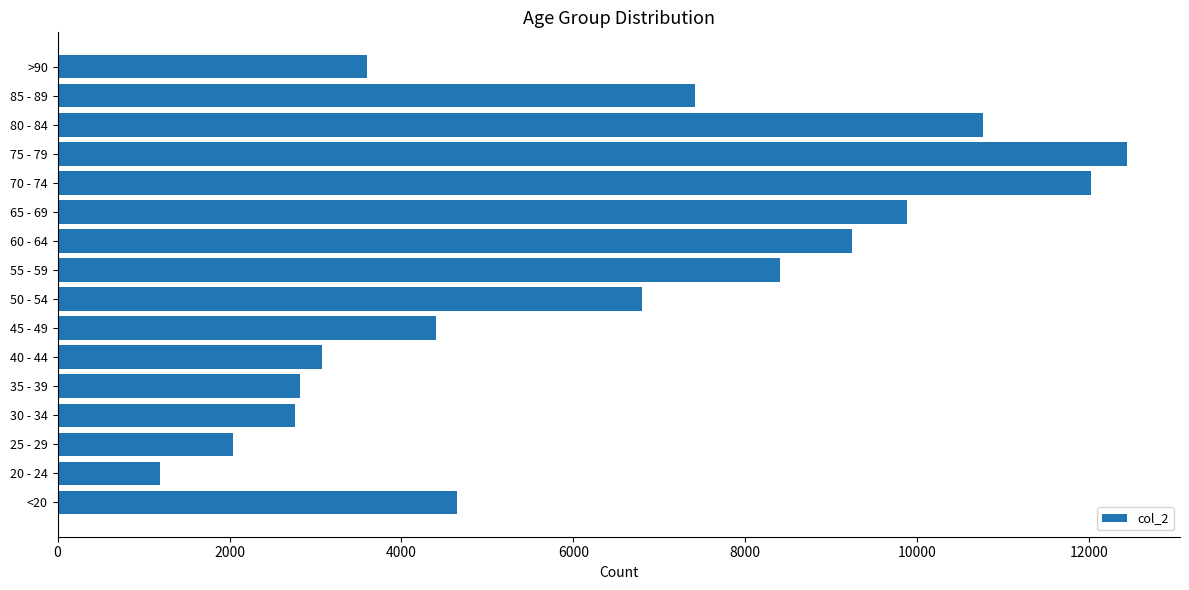

What is the approximate value at 35 - 39?

2814